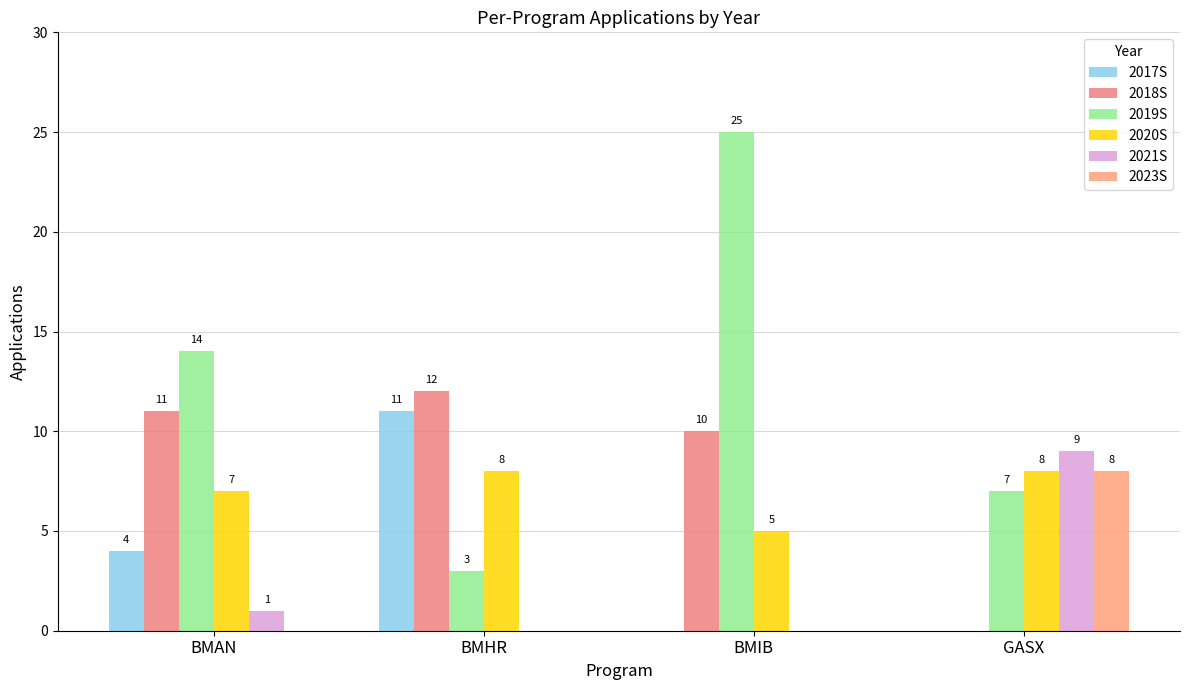

Is it true that 2019S equals 7 at GASX?

True